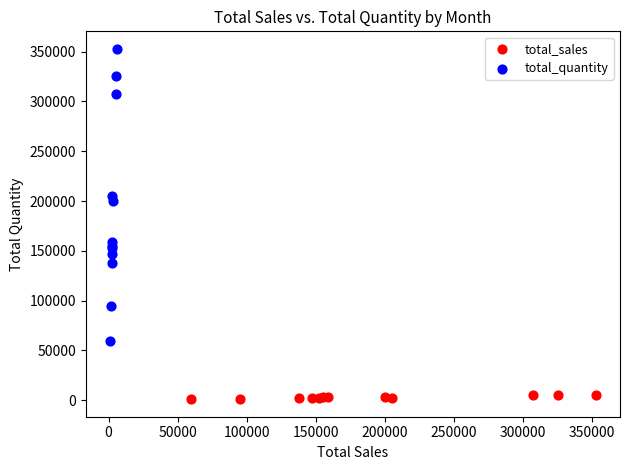

Which series contains the lowest Y value?

total_sales